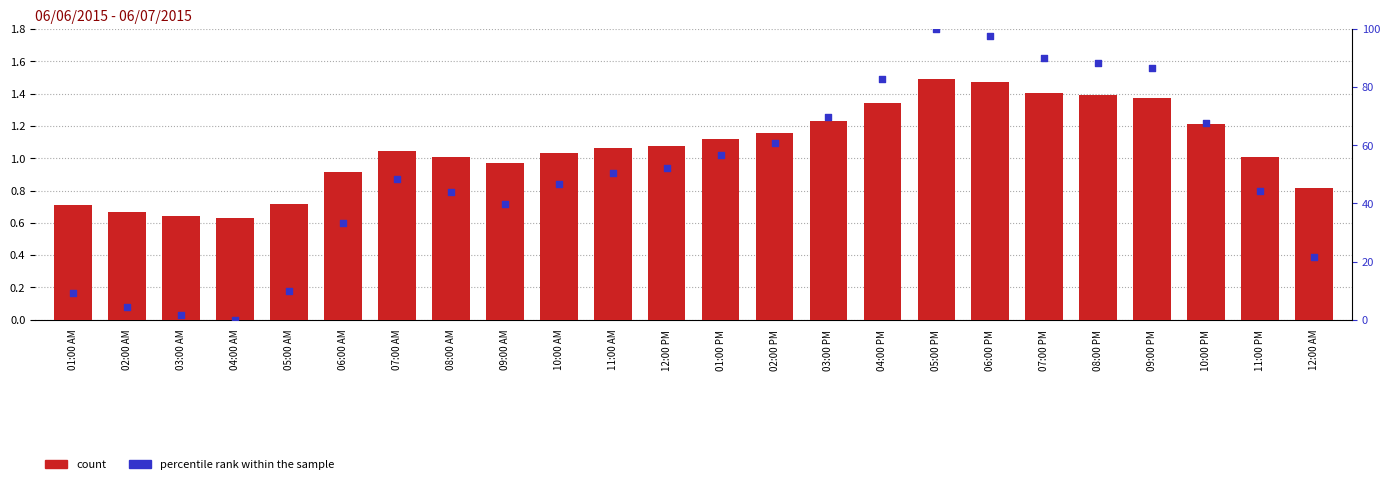

Which series has the largest Y range (max minus min)?

percentile rank within the sample